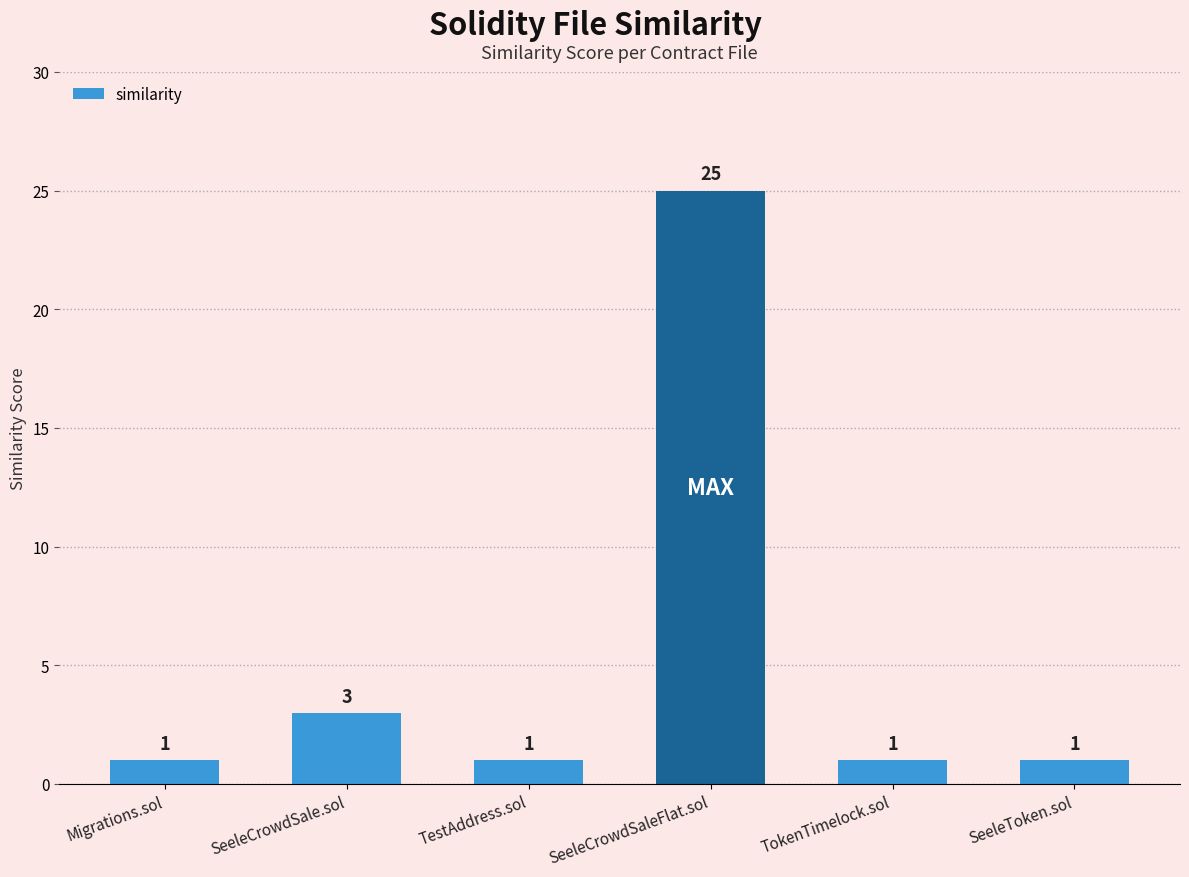

What is the sum of the values at SeeleCrowdSale.sol and SeeleCrowdSaleFlat.sol?

28